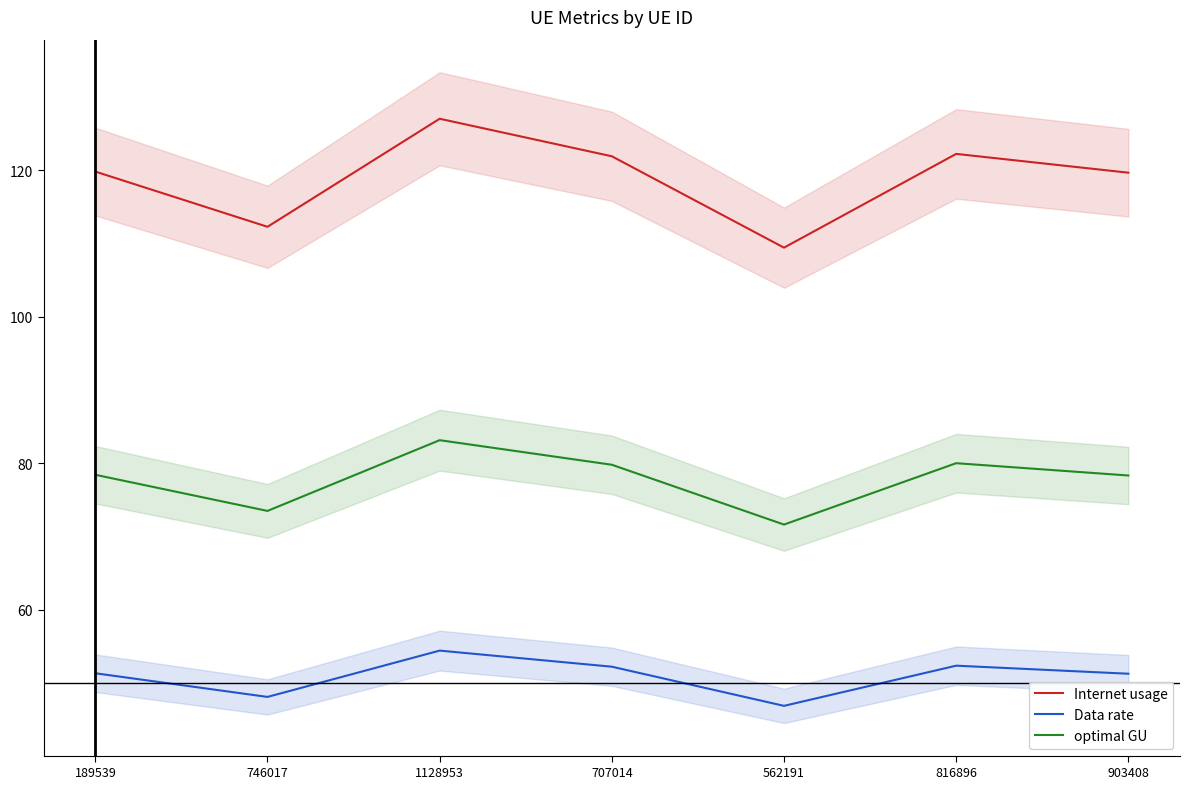

What is the lowest value of the Internet usage series?

109.4